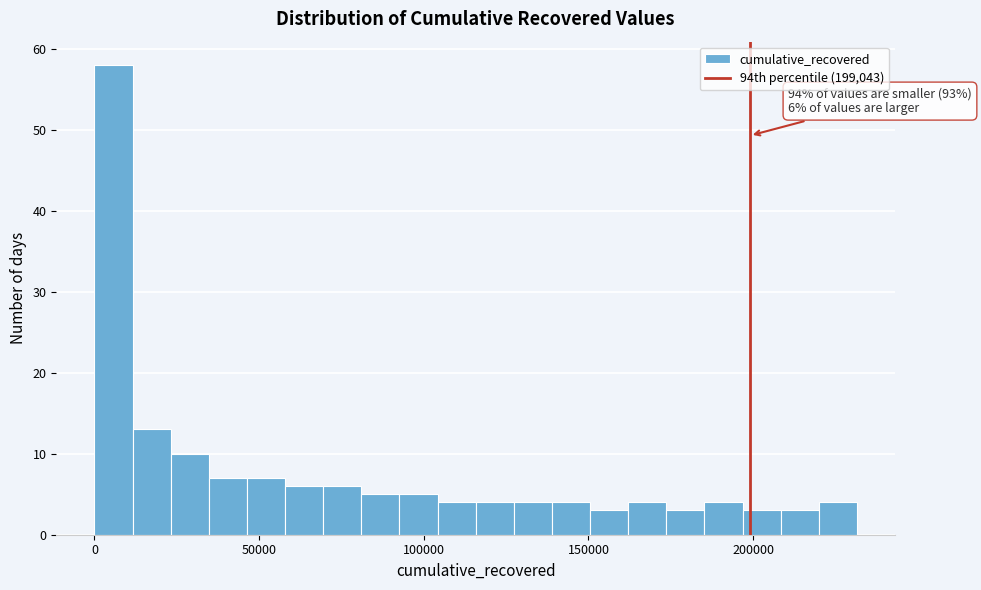

Read against the x-axis, roughly where is the centre of the tallest bar?

5000